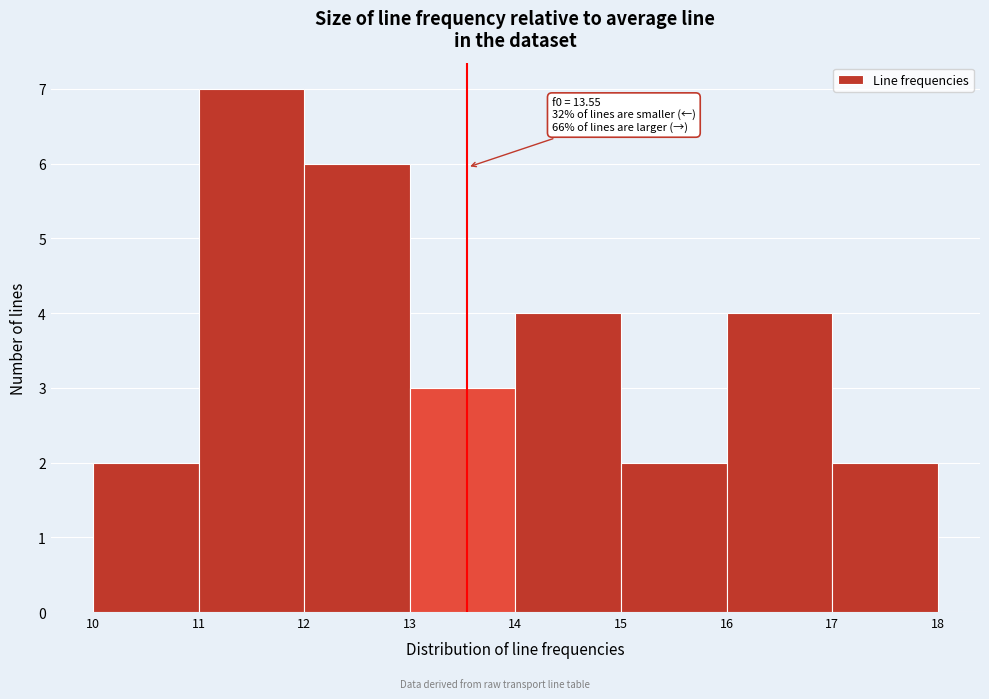

Which range on the x-axis has the tallest bar?

11 to 12